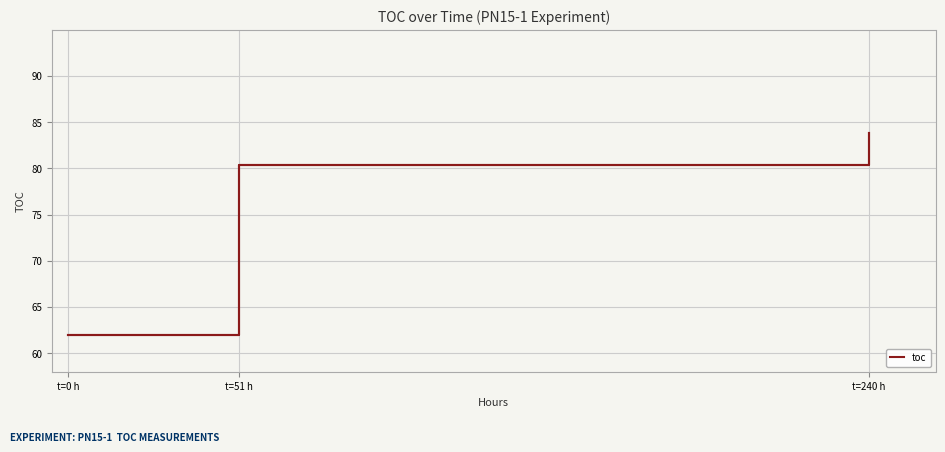

What is the average value?

75.4